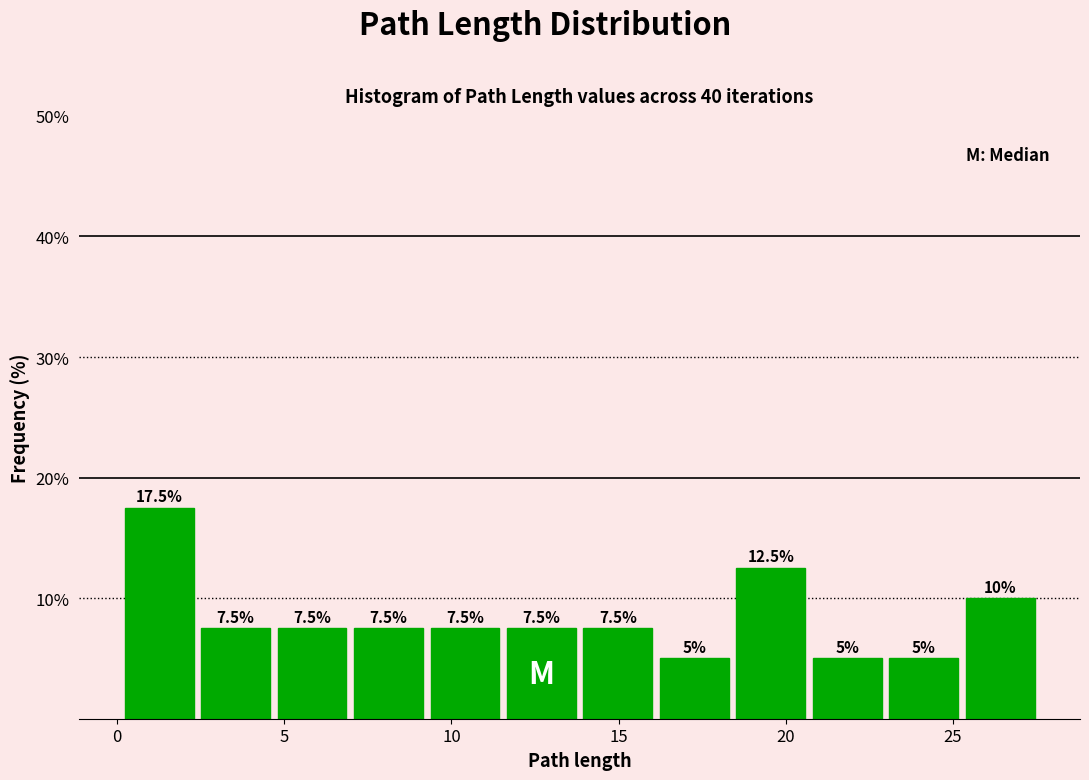

What is the height of the bar covering 23.0 to 25.5 on the x-axis? The bar edges are not printed on the chart, so give them approximately, as read against the axis.

5.0